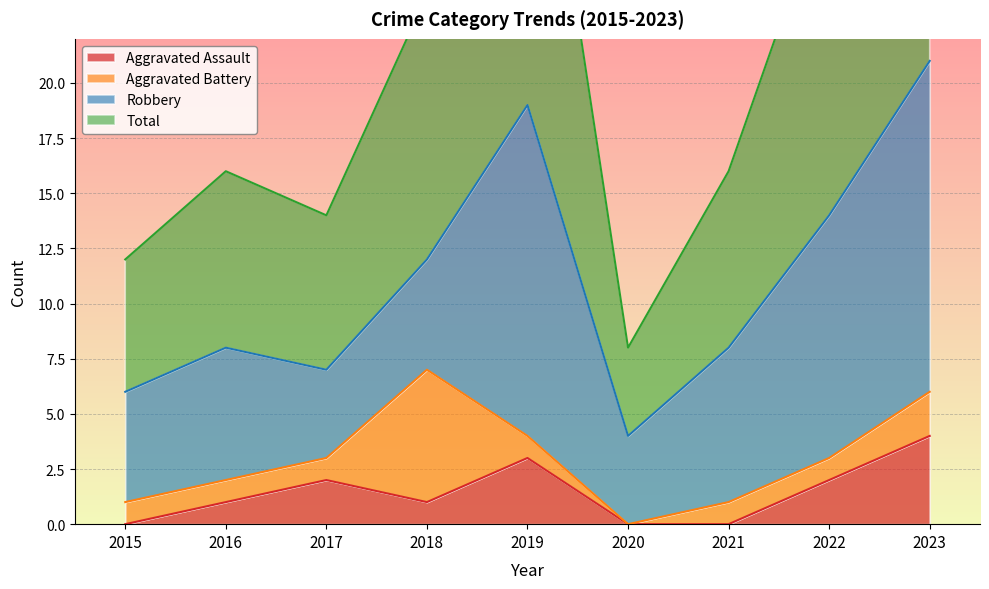

Between 2017 and 2022, which series saw the biggest shift?

Total